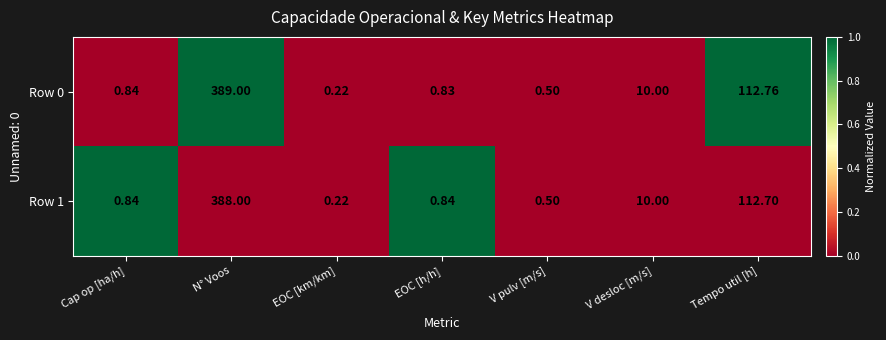

Rank the categories by Row 0 value from highest to lowest.

N° Voos, Tempo util [h], V desloc [m/s], Cap op [ha/h], EOC [h/h], V pulv [m/s], EOC [km/km]